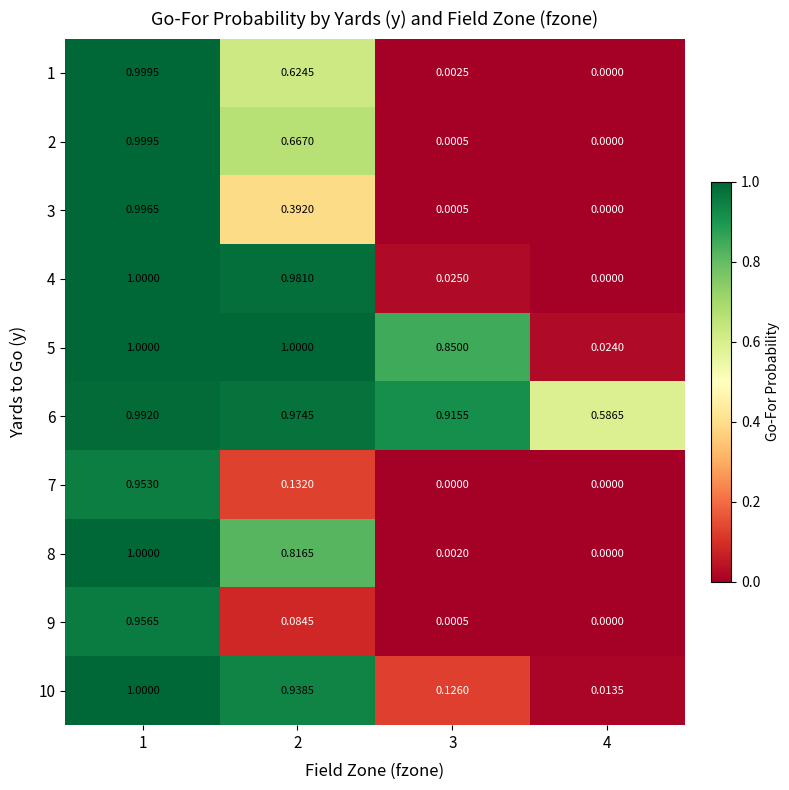

Is the value of 8 at 4 greater than the value of 4 at 2?

No